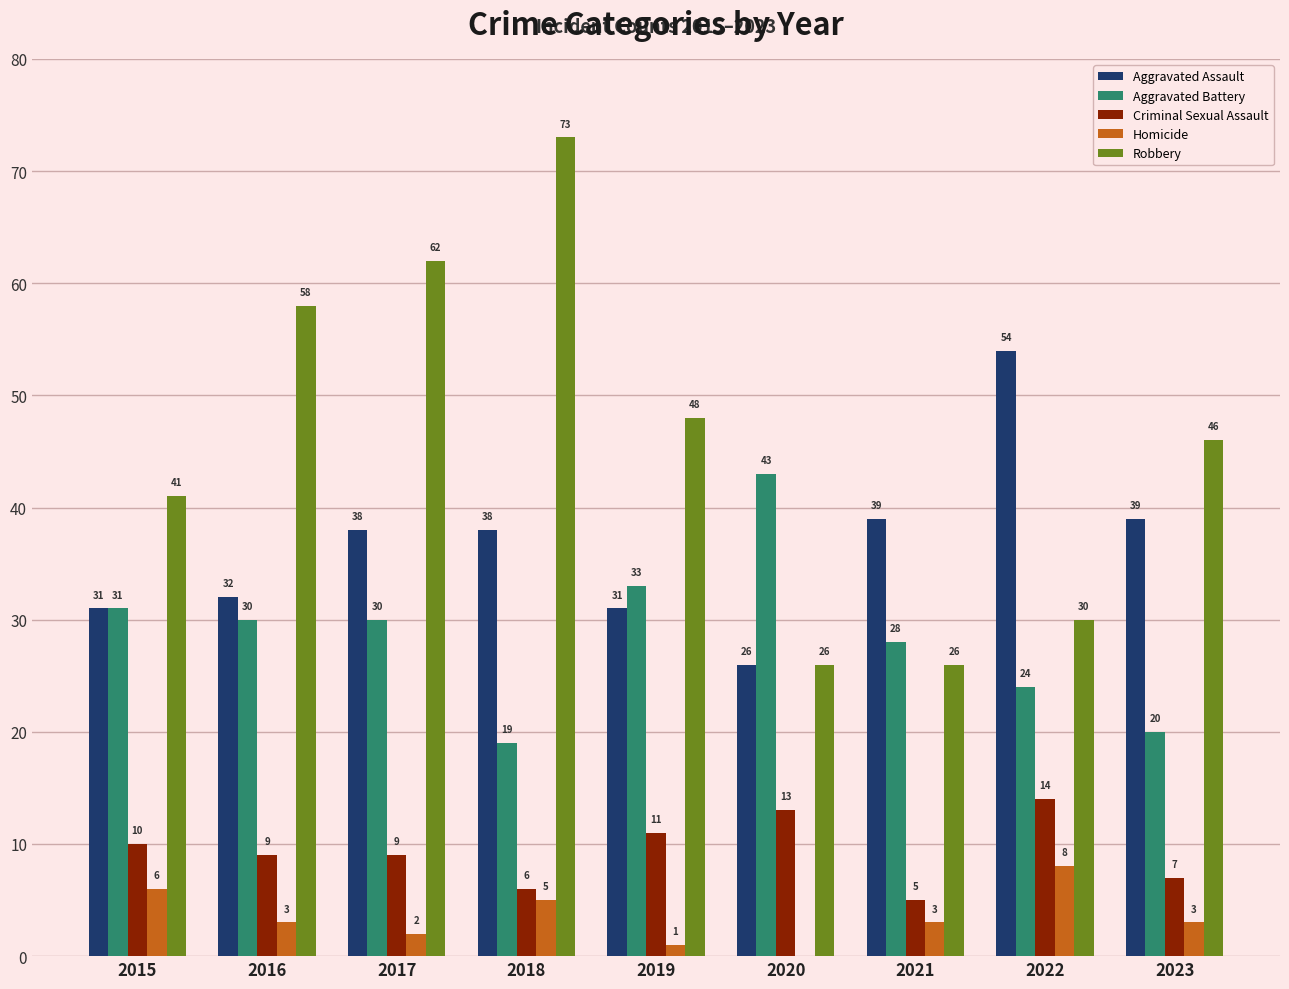

The value of Robbery at 2018 is 105. True or false?

False